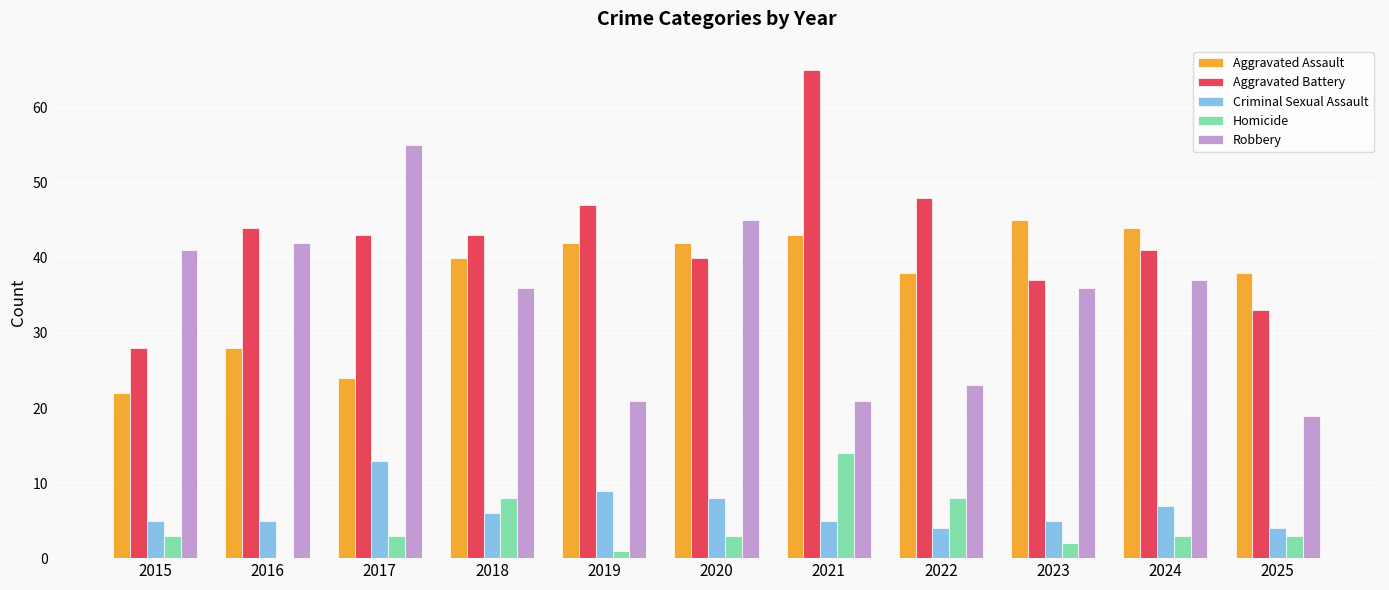

Which series changed the most between 2017 and 2020?

Aggravated Assault